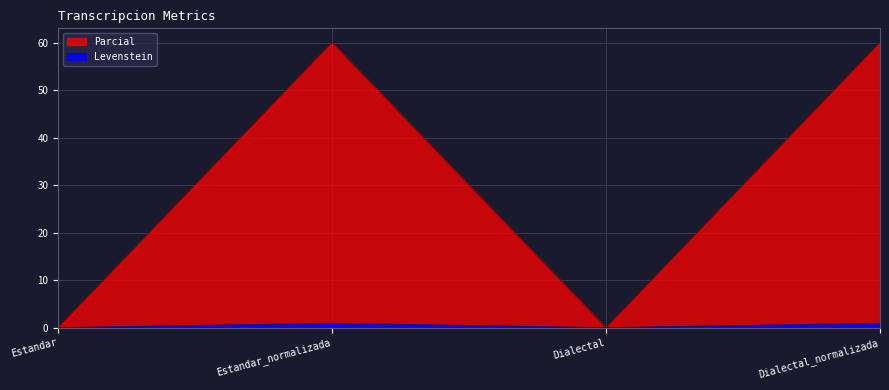

Reading left to right, list all the values displayed in this chart.

Levenstein: Estandar=0.0	Estandar_normalizada=0.9	Dialectal=0.0	Dialectal_normalizada=0.9
Parcial: Estandar=0.0	Estandar_normalizada=60.0	Dialectal=0.0	Dialectal_normalizada=60.0